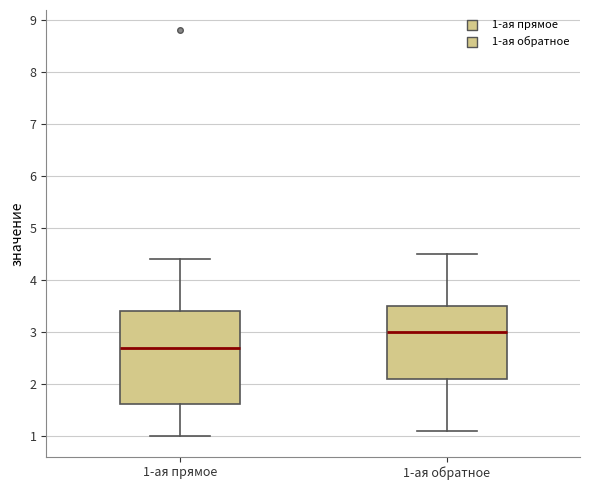

Reading left to right, read every box against the y-axis: the position of its median line, the range the box covers, and the ends of its whiskers. The values are not printed on the chart, so give them approximately, as read against the axis.

1-ая прямое: median 2.7, box 1.6 to 3.4, whiskers 1.0 to 4.4
1-ая обратное: median 3.0, box 2.1 to 3.5, whiskers 1.1 to 4.5